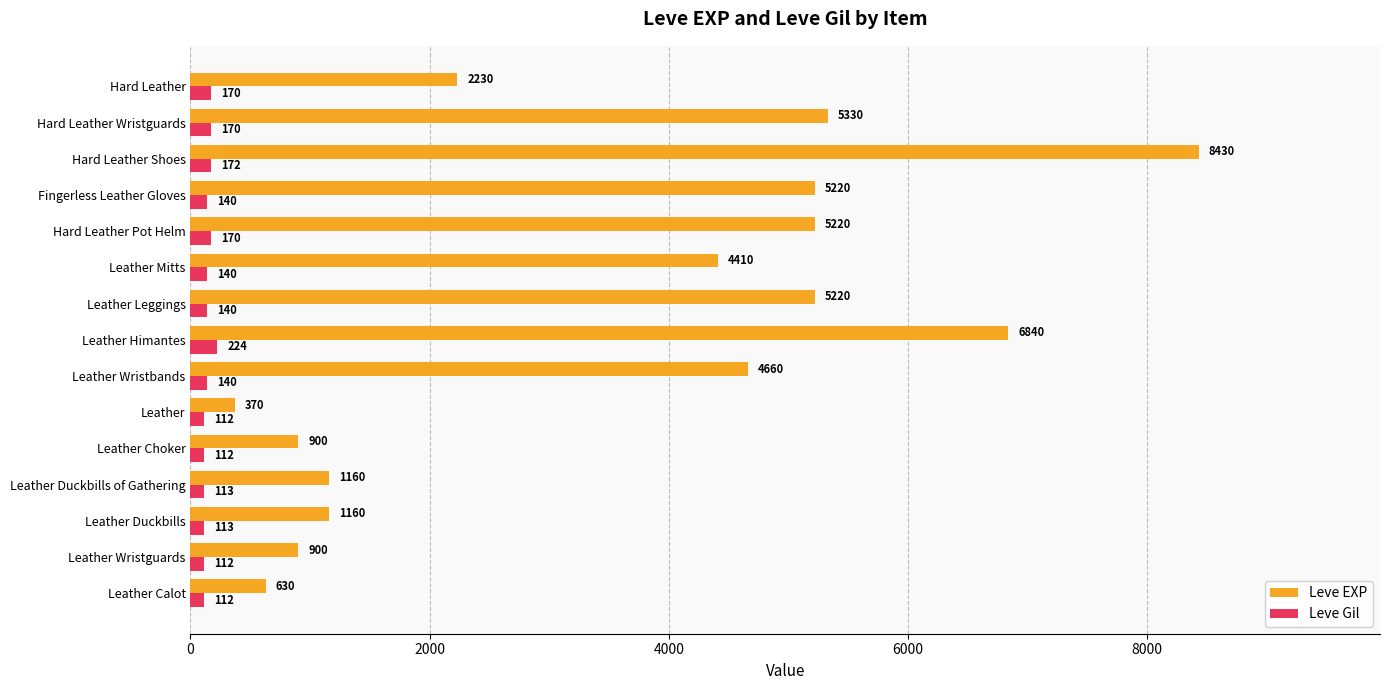

What is the approximate value of Leve Gil at Leather Leggings?

140